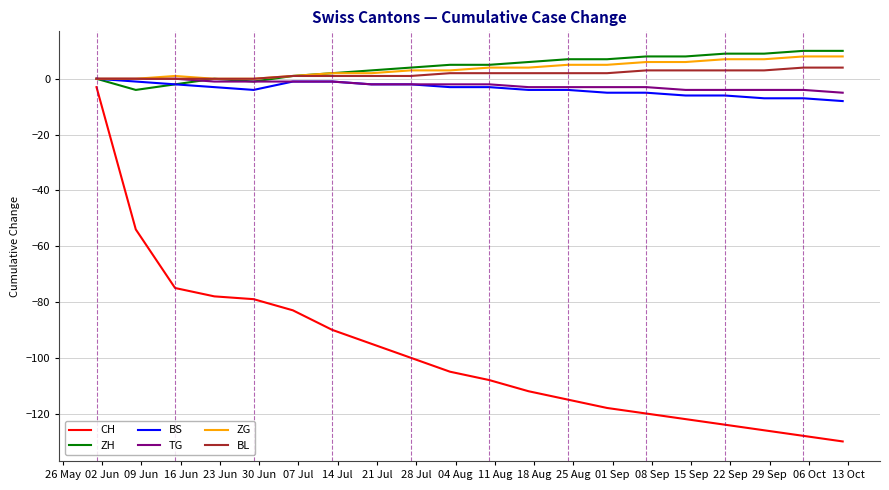

What is the maximum value shown in the chart?

10